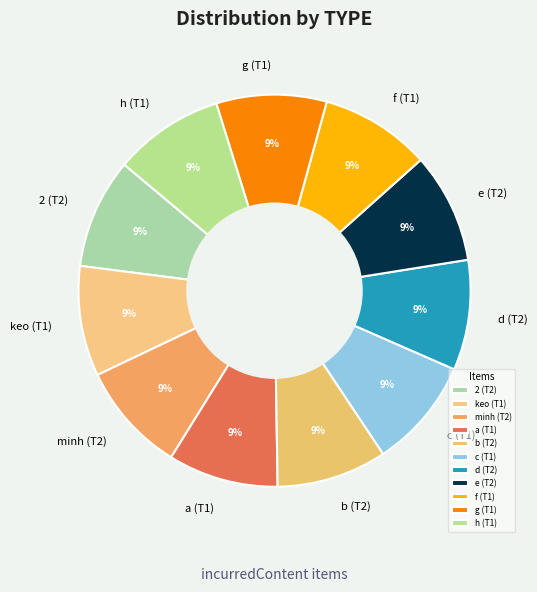

Is there a majority slice in this chart?

No